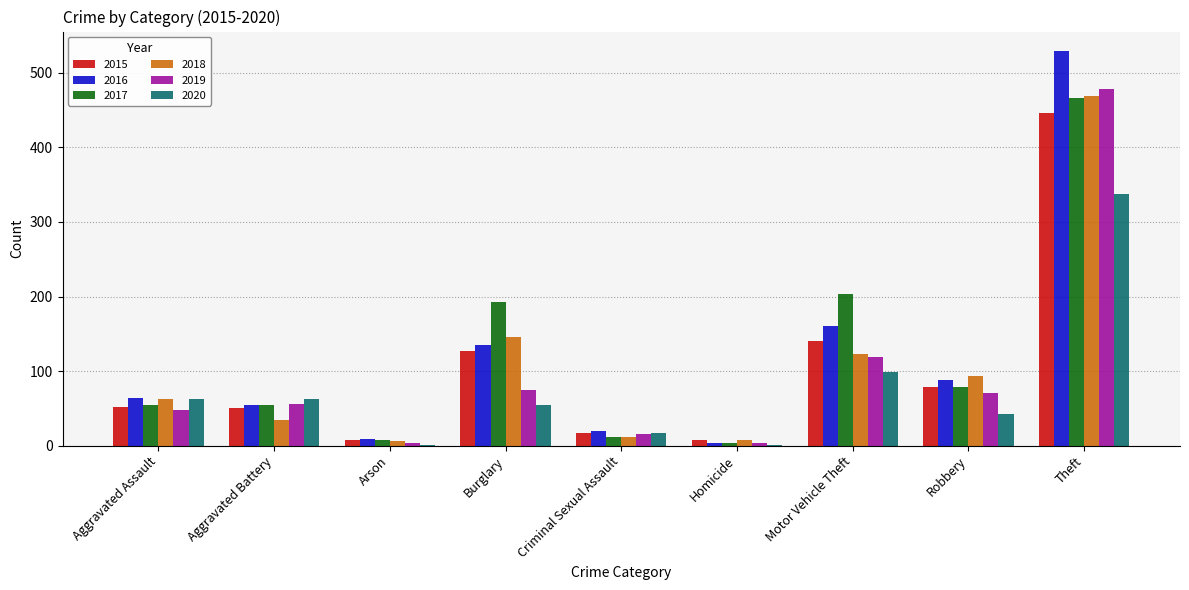

Count the number of data series in this chart.

6